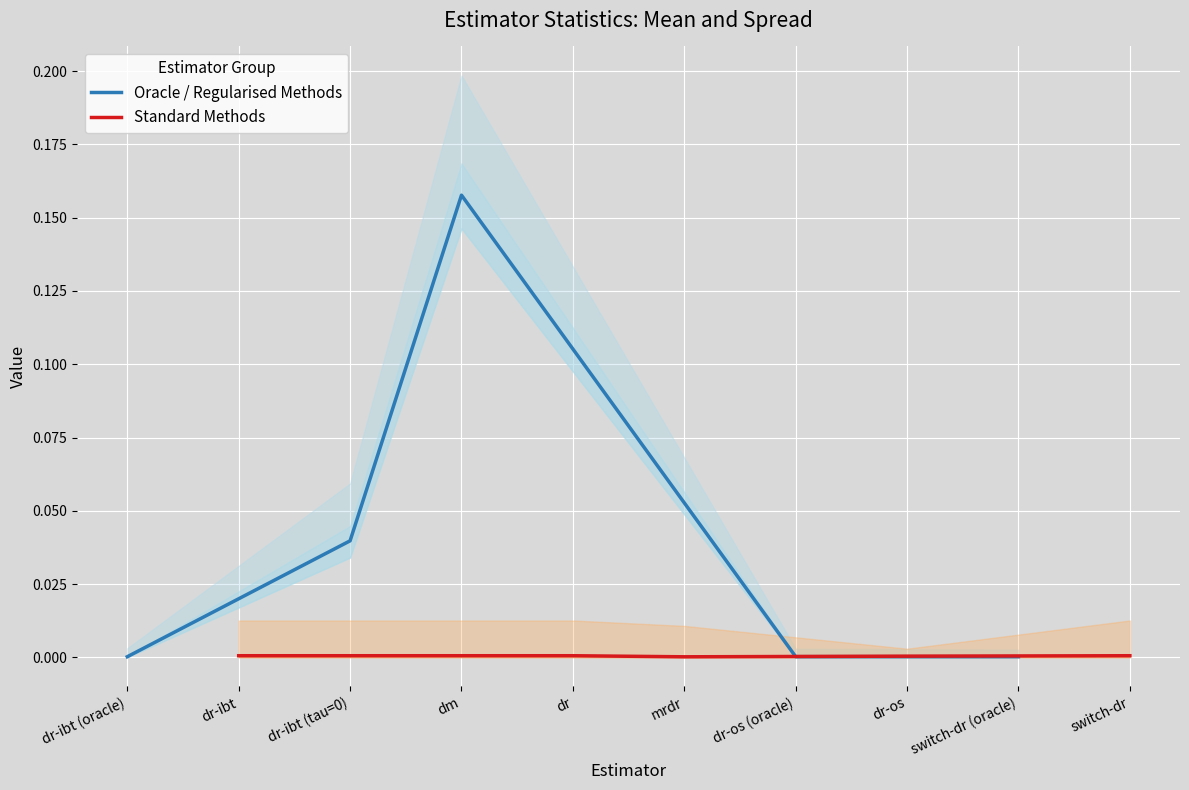

The value of Standard Methods at mrdr is 0.0. True or false?

True